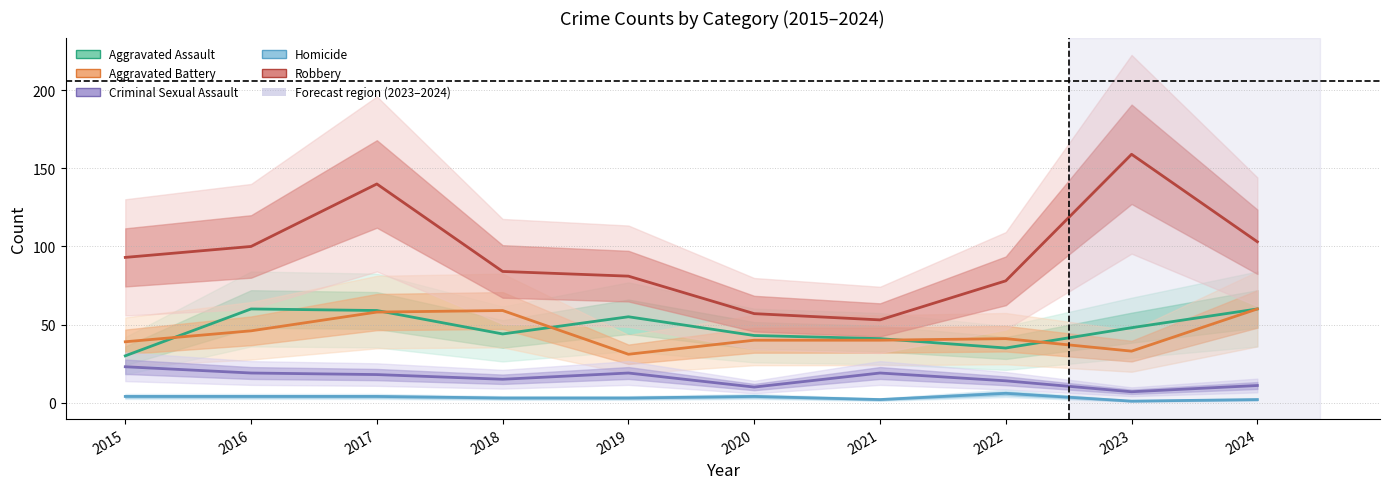

True or false: Criminal Sexual Assault has a value of 23 at 2017.

False